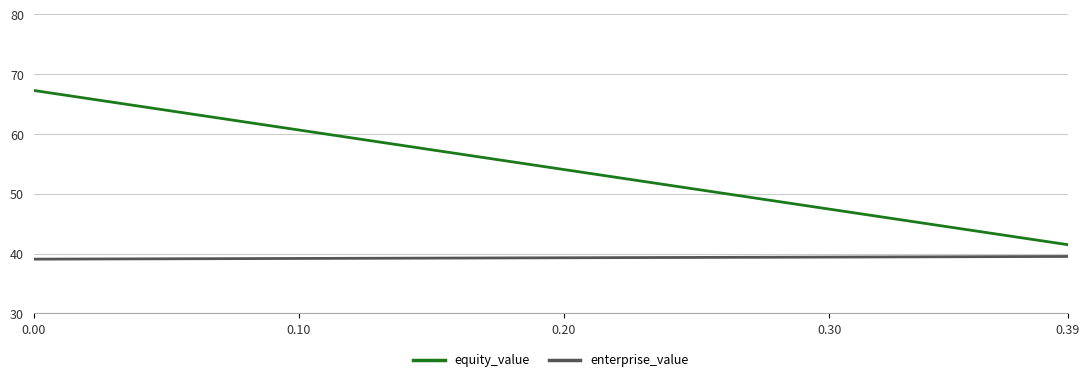

How many series are shown in this chart?

2